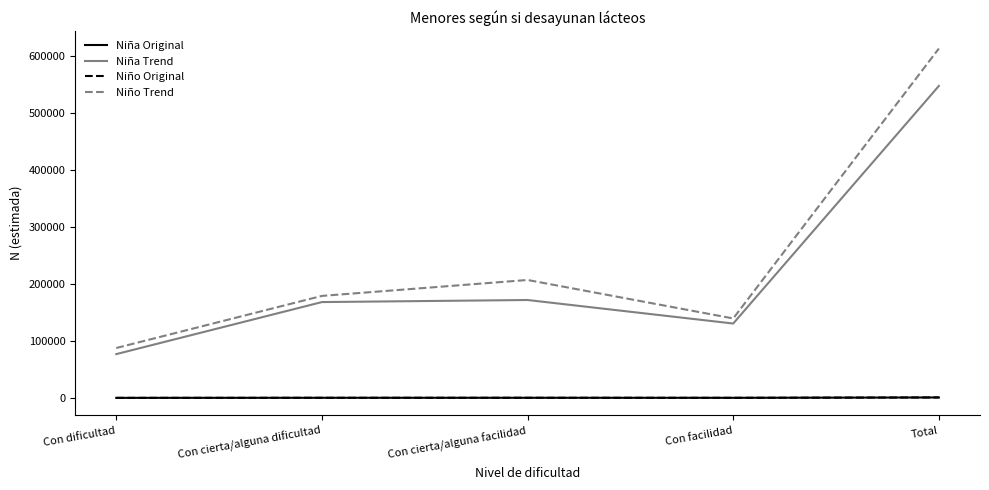

The Niña Original series shows 206 at Con facilidad. True or false?

True